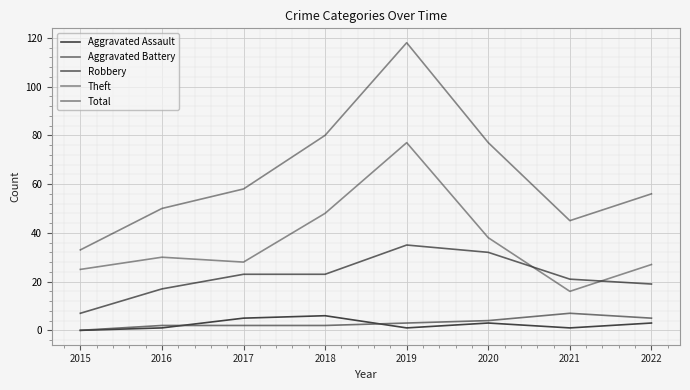

The Aggravated Assault series shows 3 at 2015. True or false?

False